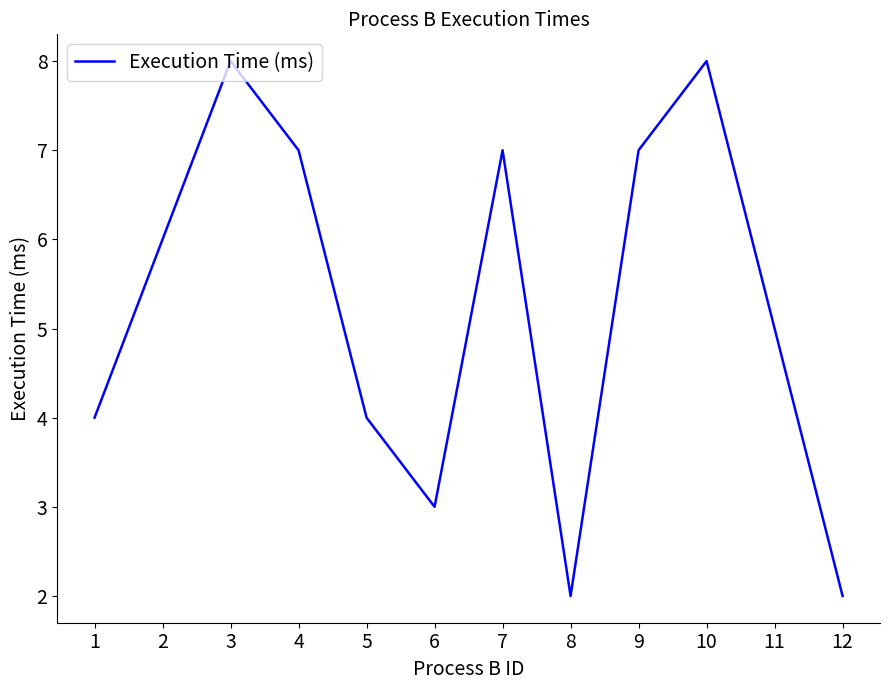

Reading right to left, extract all data points from this chart.

12=2	11=5	10=8	9=7	8=2	7=7	6=3	5=4	4=7	3=8	2=6	1=4